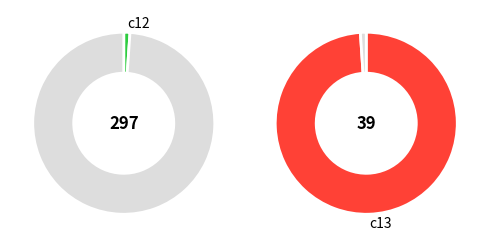

True or false: c13 accounts for 99% of the total.

True